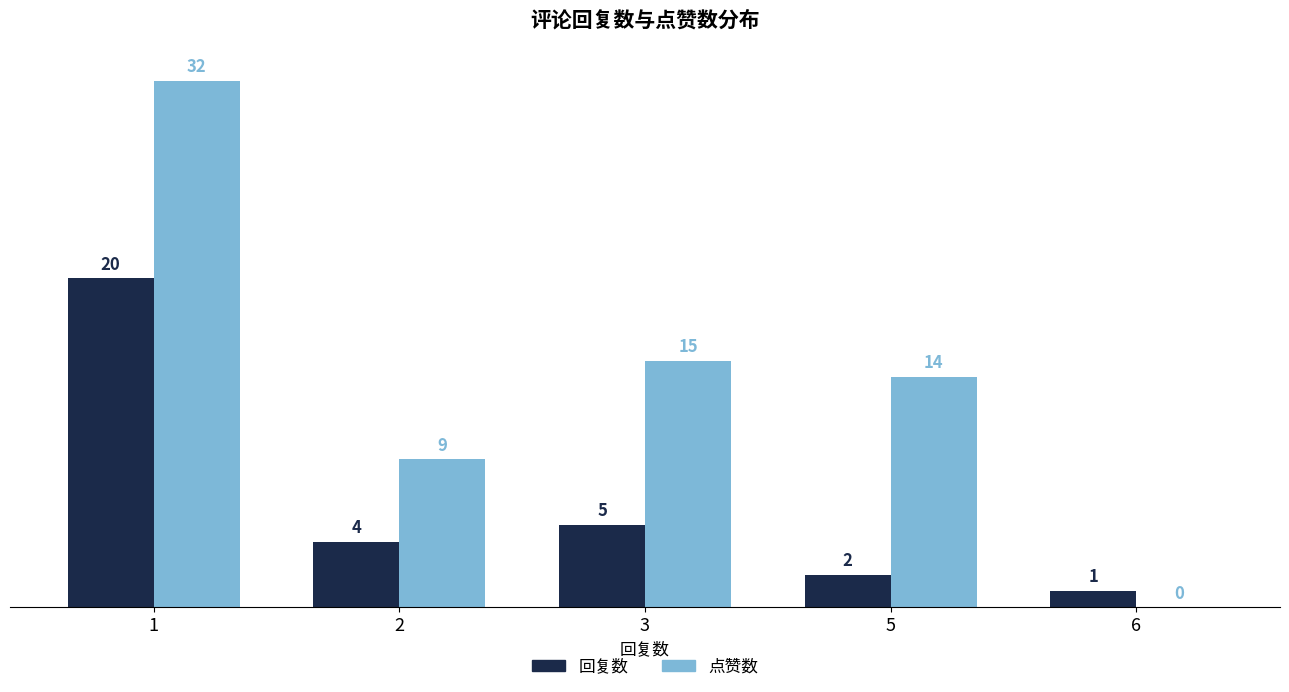

Is the value of 点赞数 at 1 greater than the value of 回复数 at 1?

Yes